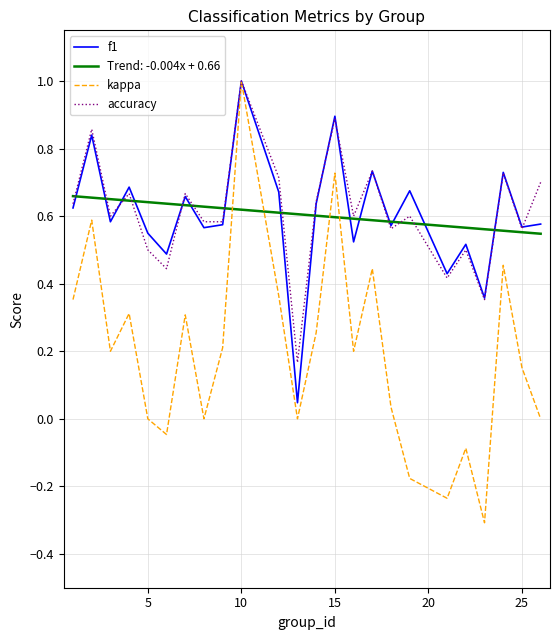

What is the smallest value displayed?

-0.3